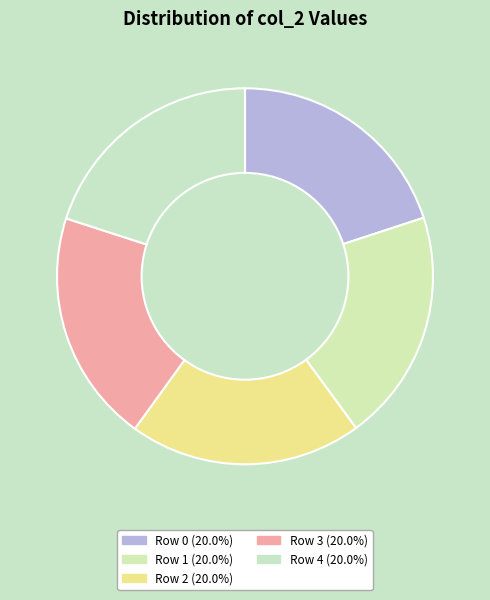

How many slices are in this pie chart?

5